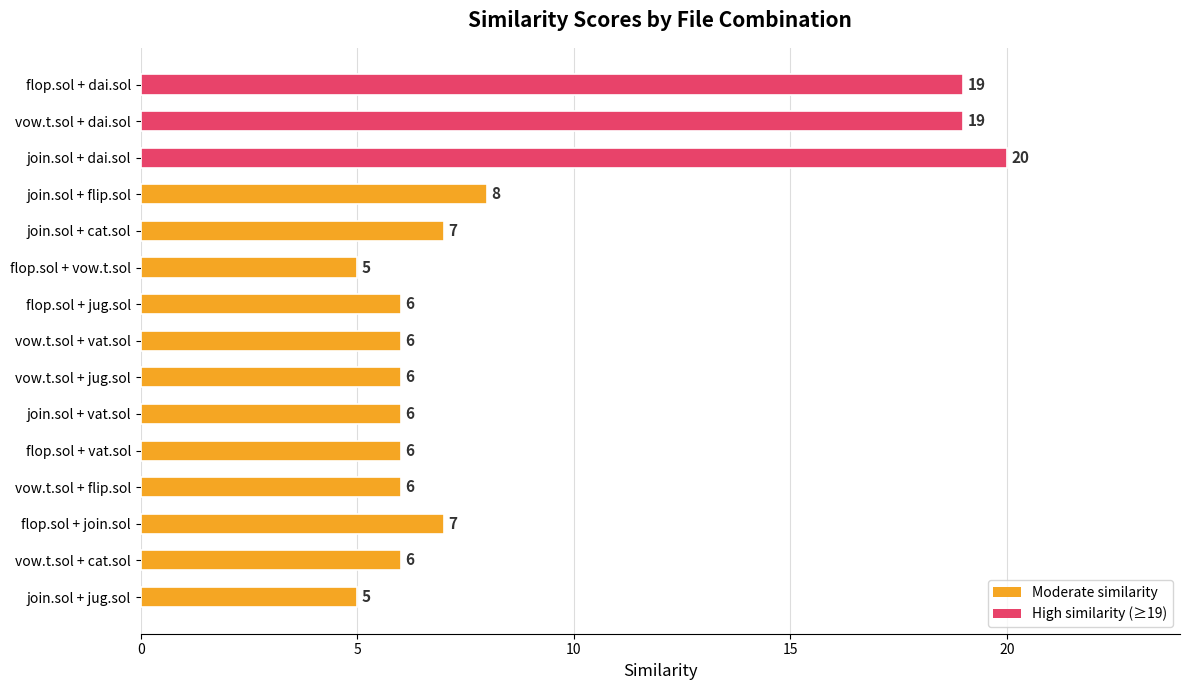

What value does the data have at join.sol + cat.sol, to the nearest 5?

5